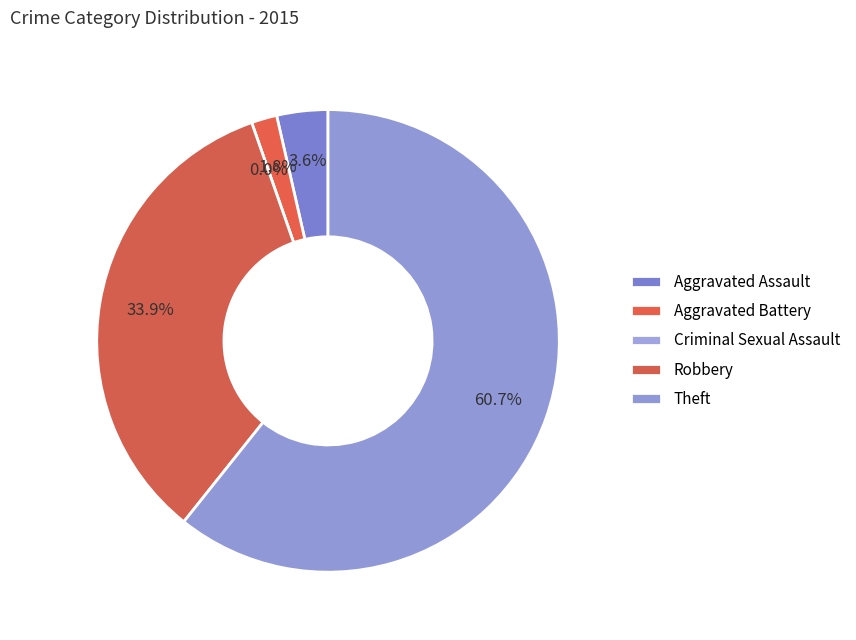

What is the largest slice in the pie chart?

Theft